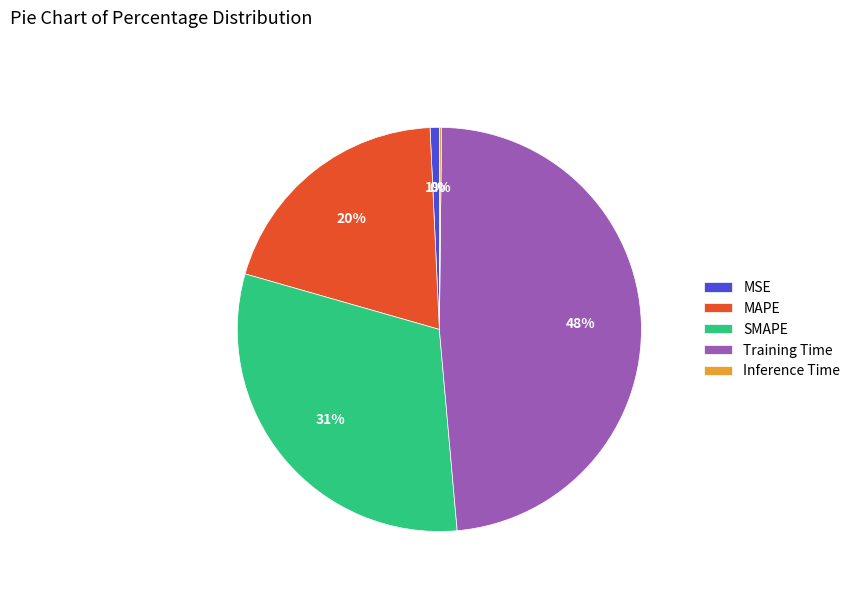

Does SMAPE represent more than half of the total?

No